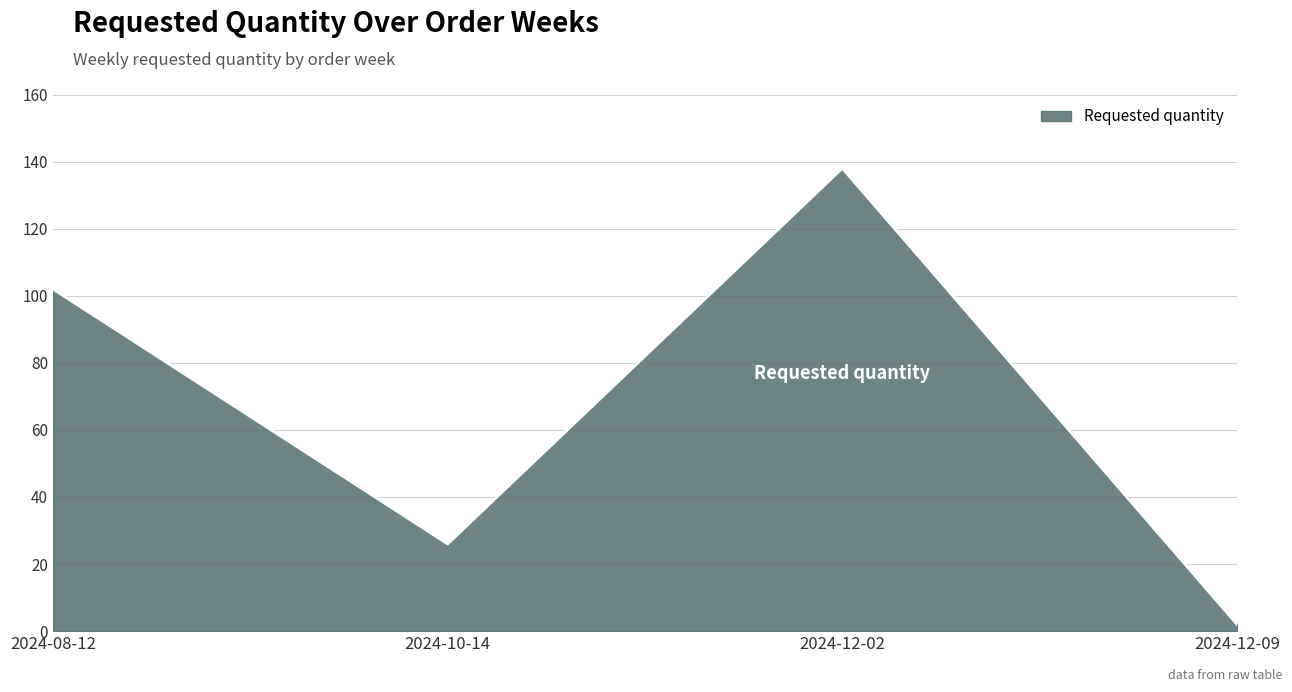

How many distinct data groups are displayed?

1